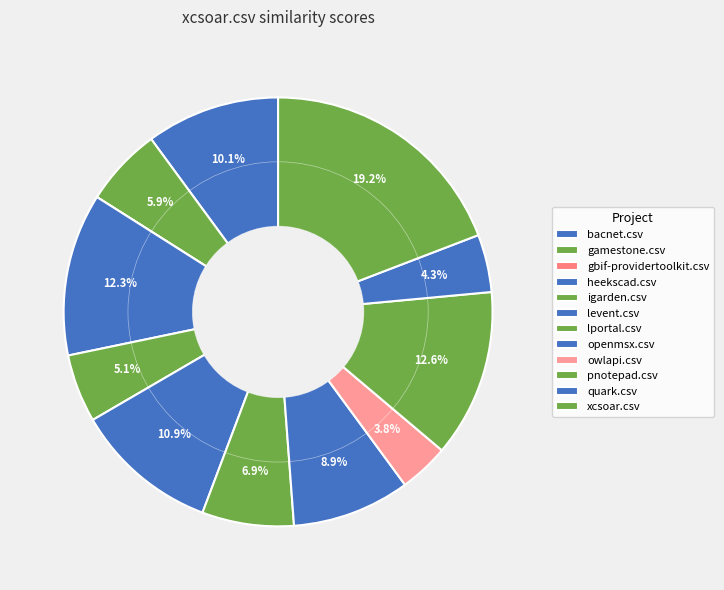

Rank the categories by value from highest to lowest.

xcsoar.csv, pnotepad.csv, heekscad.csv, levent.csv, bacnet.csv, openmsx.csv, lportal.csv, gamestone.csv, igarden.csv, quark.csv, owlapi.csv, gbif-providertoolkit.csv